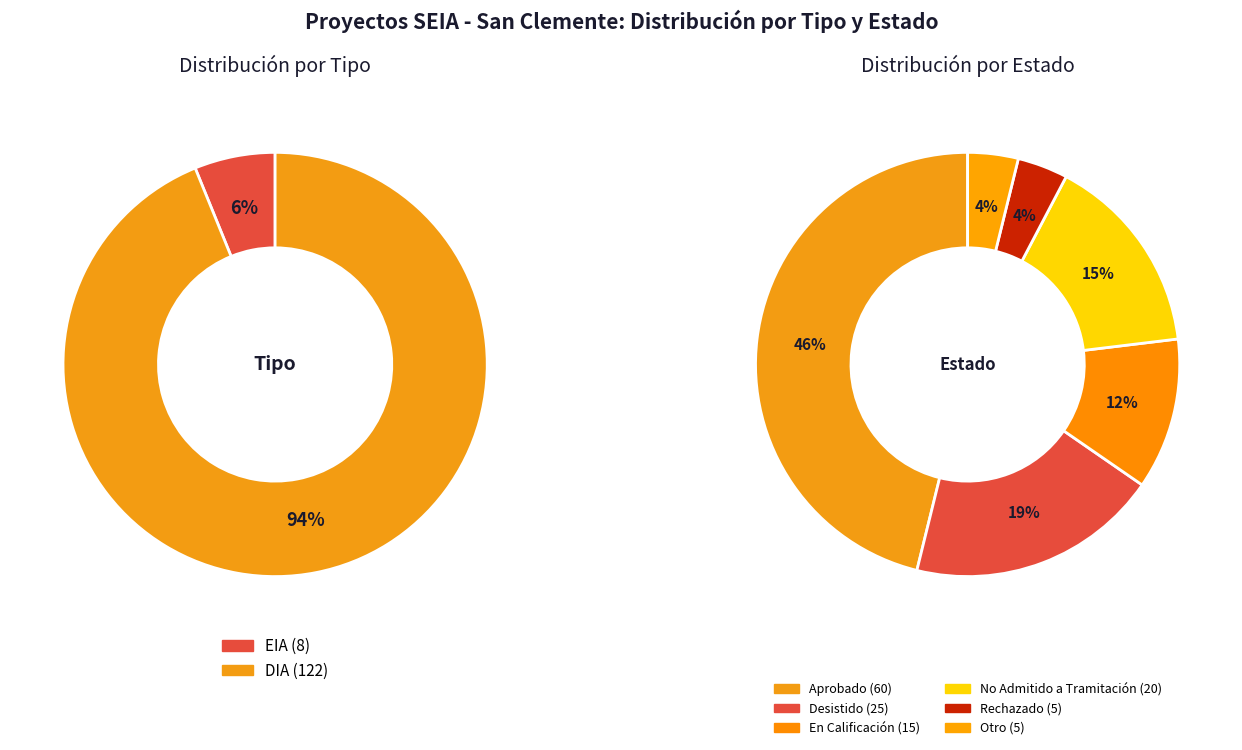

What percentage is the DIA slice, to the nearest percent?

94%